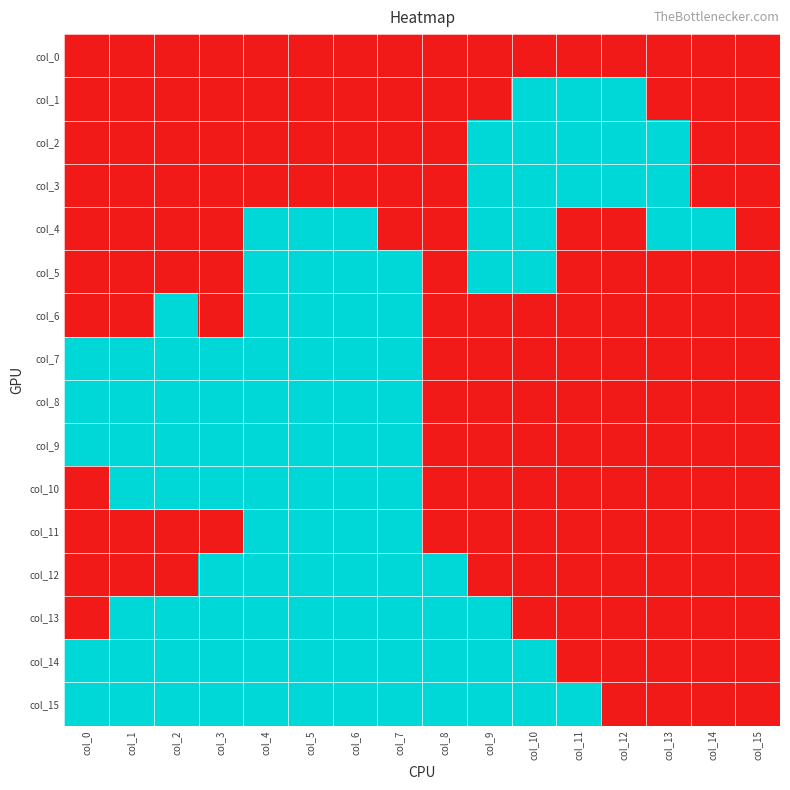

Rank the series by their maximum value, from highest to lowest.

col_1, col_2, col_3, col_4, col_5, col_6, col_7, col_8, col_9, col_10, col_11, col_12, col_13, col_14, col_15, col_0